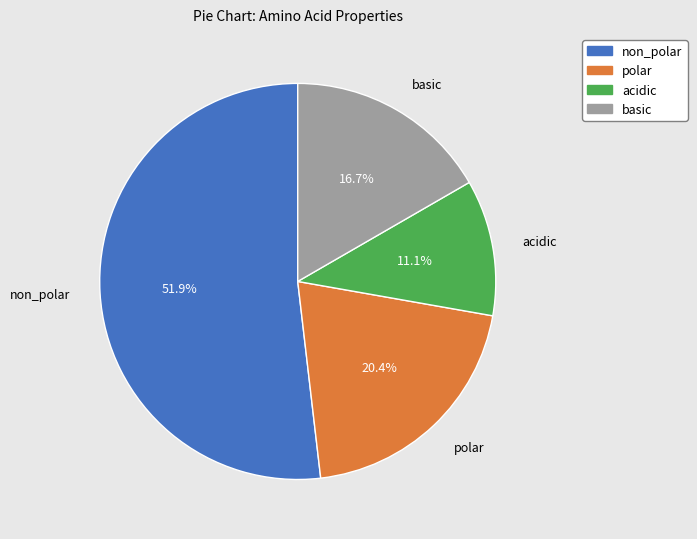

Rank the categories by value from highest to lowest.

non_polar, polar, basic, acidic